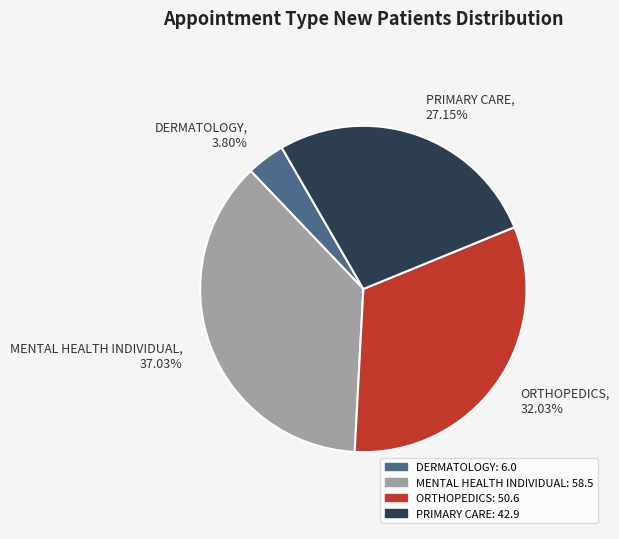

Which category has the biggest portion of the pie?

MENTAL HEALTH INDIVIDUAL